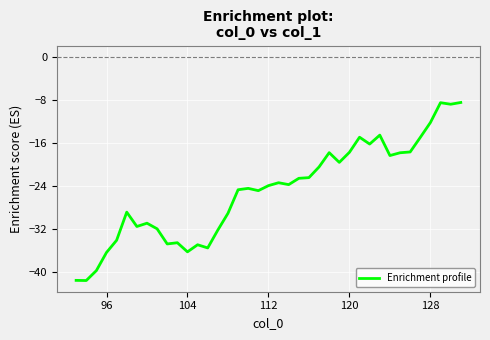

What is the maximum value shown in the chart?

-8.5